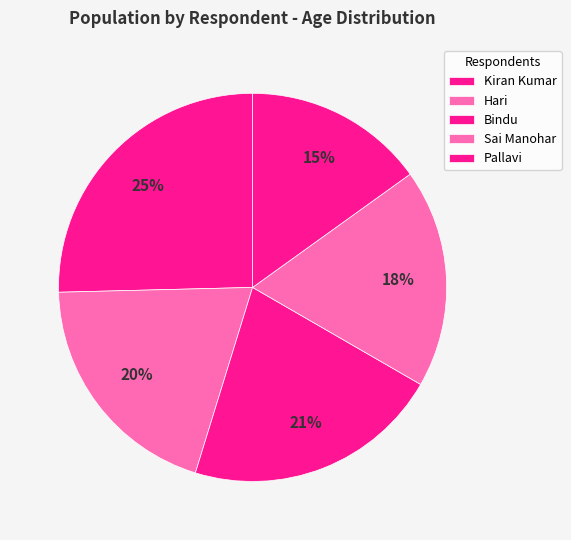

To the nearest percent, what percentage of the pie is Kiran Kumar?

25%